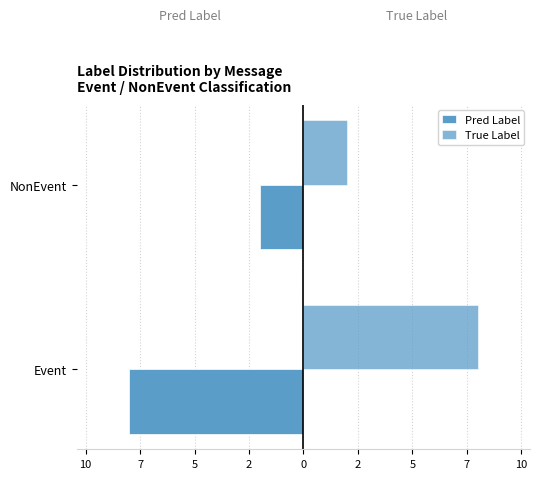

Which series has the largest total across all categories?

True Label